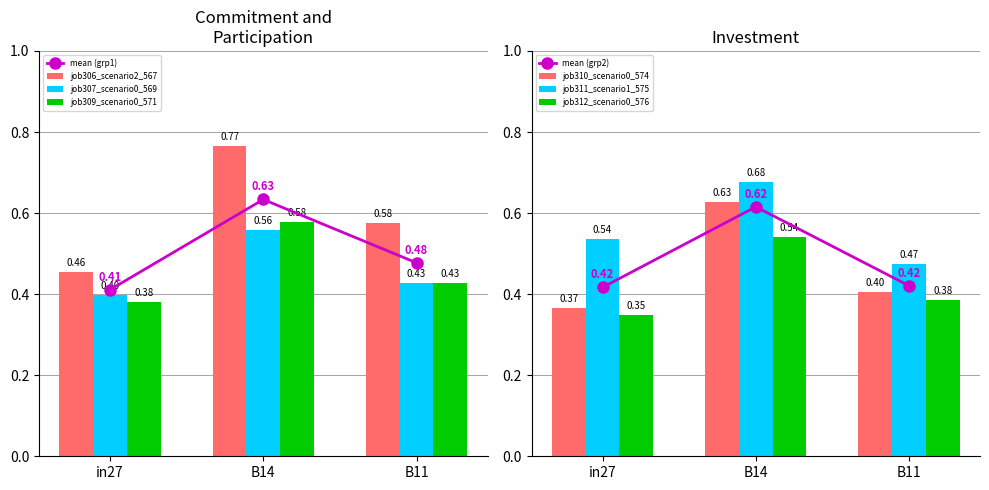

Is the value of job311_scenario1_575 at B14 greater than the value of job309_scenario0_571 at in27?

Yes